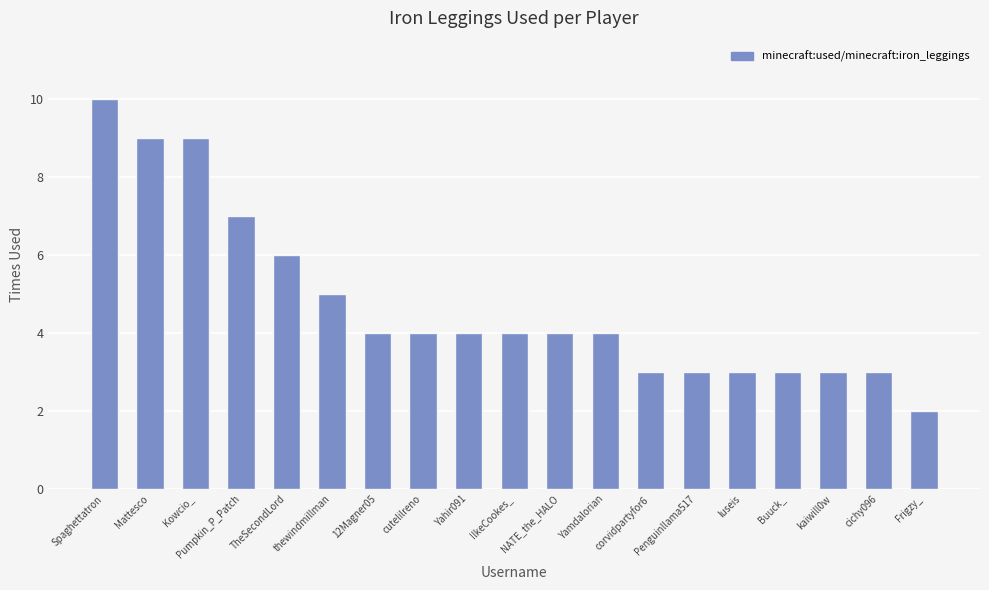

How many series are shown in this chart?

1